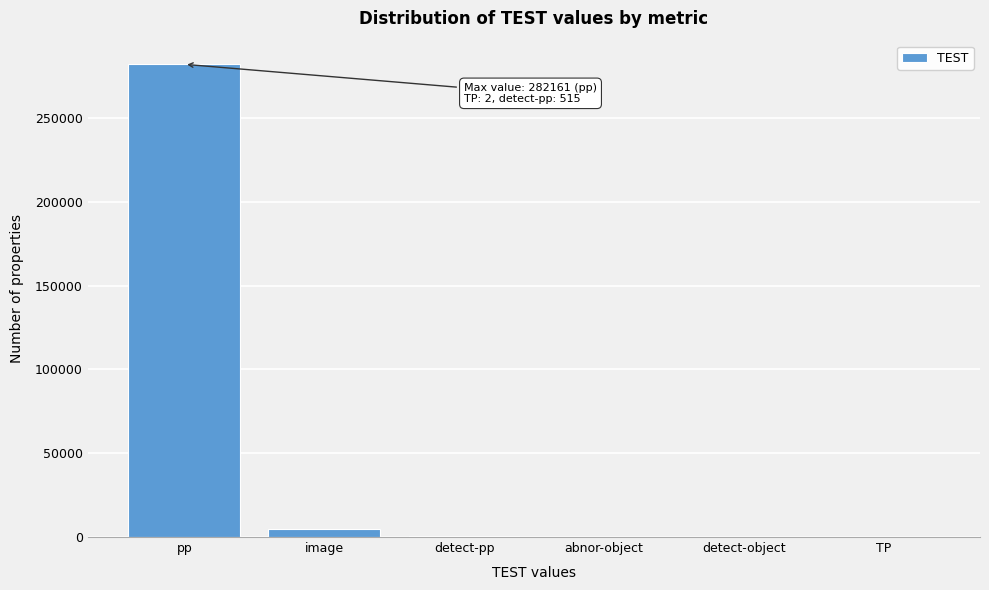

What is the sum of all values?

287698